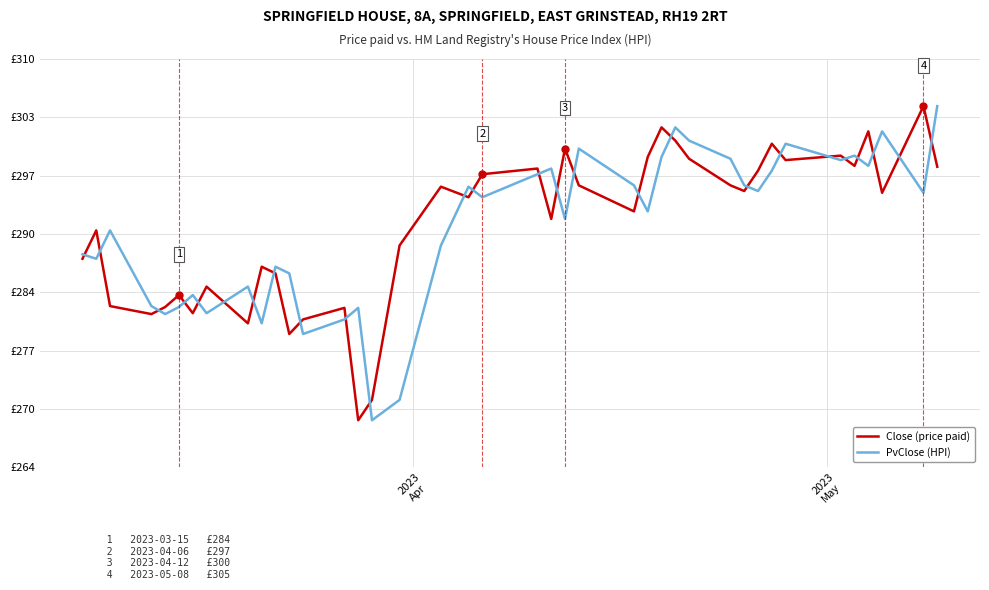

What are all the series names shown in the legend?

Close (price paid), PvClose (HPI)